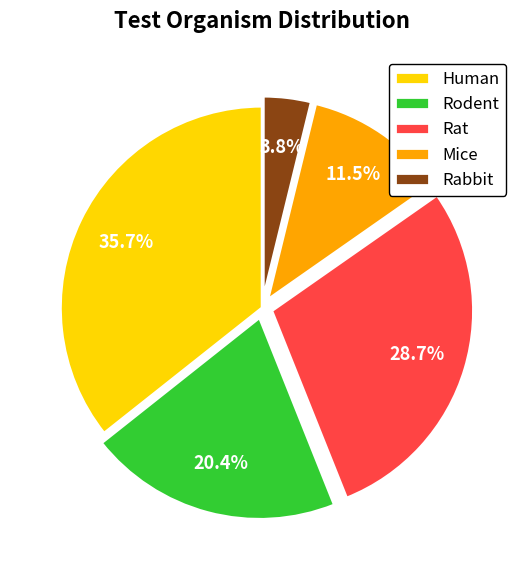

How many segments does this pie chart have?

5